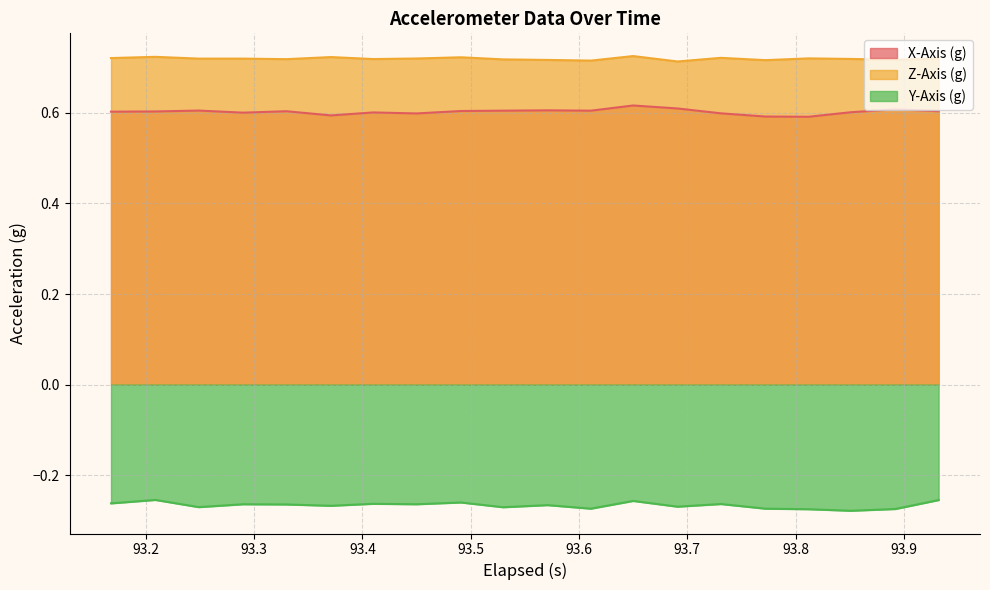

Reading right to left, what are all the values shown in this chart?

X-Axis (g): 0.6	0.6	0.6	0.6	0.6	0.6	0.6	0.6	0.6	0.6	0.6	0.6	0.6	0.6	0.6	0.6	0.6	0.6	0.6	0.6
Z-Axis (g): 0.7	0.7	0.7	0.7	0.7	0.7	0.7	0.7	0.7	0.7	0.7	0.7	0.7	0.7	0.7	0.7	0.7	0.7	0.7	0.7
Y-Axis (g): -0.3	-0.3	-0.3	-0.3	-0.3	-0.3	-0.3	-0.3	-0.3	-0.3	-0.3	-0.3	-0.3	-0.3	-0.3	-0.3	-0.3	-0.3	-0.3	-0.3